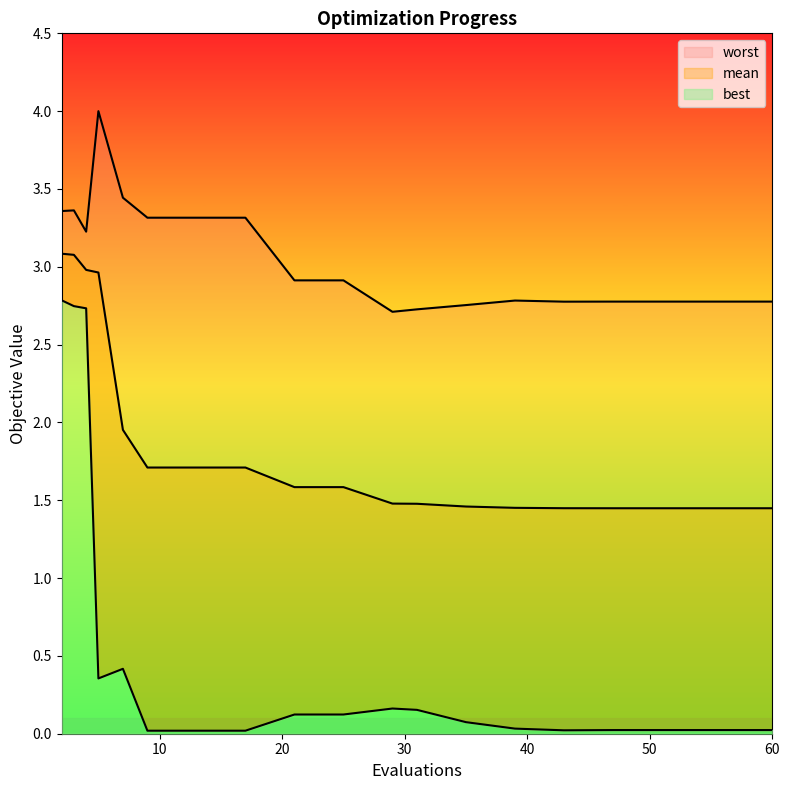

Rank the series at 51 from lowest to highest value.

best, mean, worst